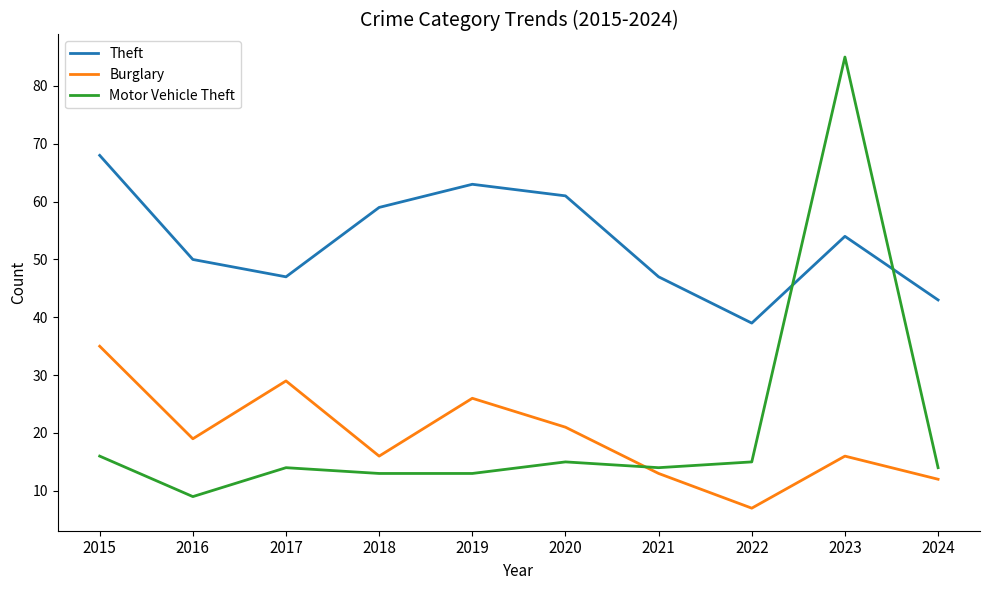

Does the chart display data point markers on the line(s)?

No